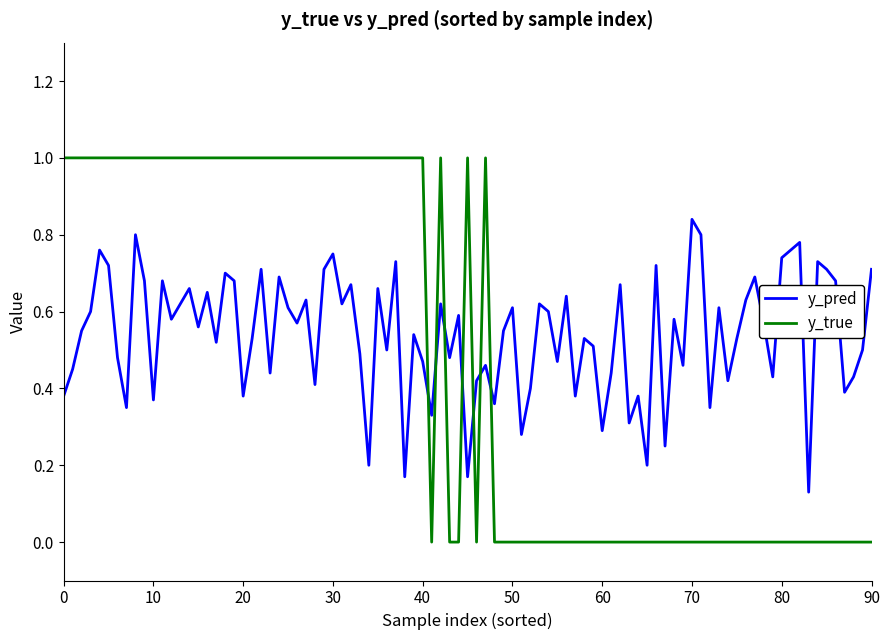

True or false: y_true and y_pred cross at least once.

True